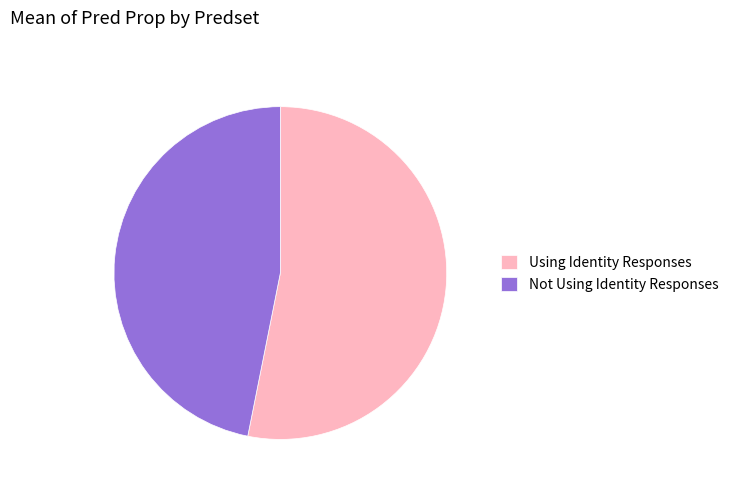

Which has a higher value, Not Using Identity Responses or Using Identity Responses?

Using Identity Responses